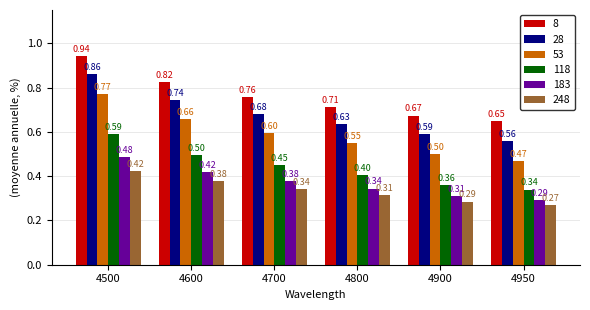

Which series has the largest total across all categories?

8